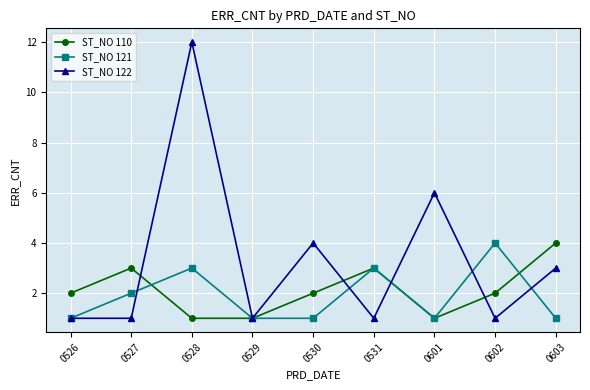

What is the average value of the ST_NO 110 series?

2